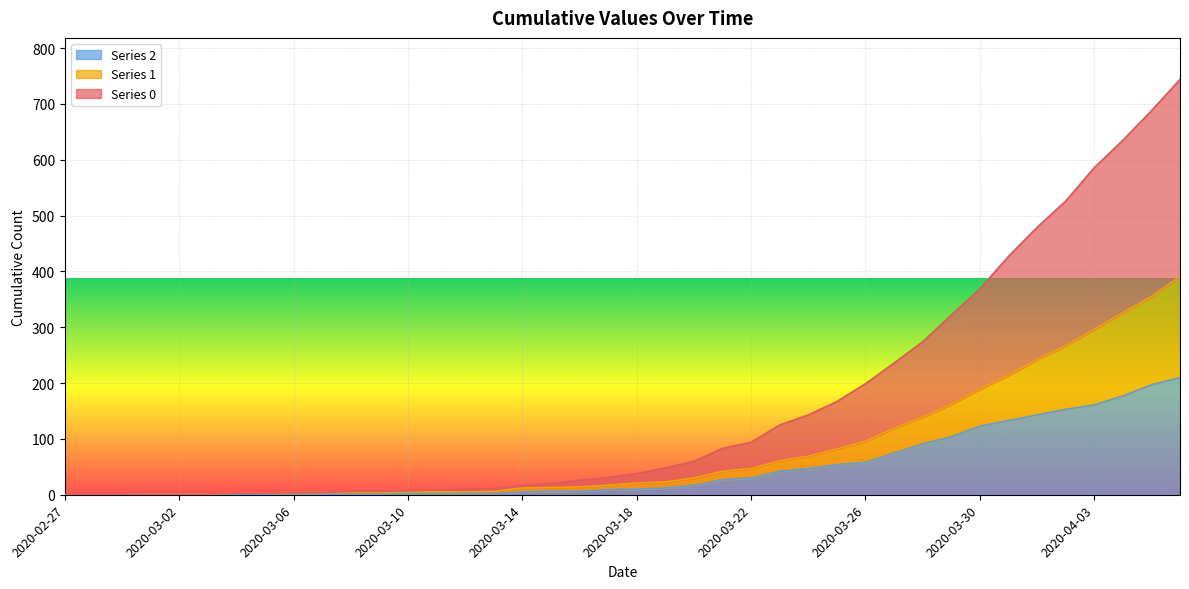

True or false: 2 and 0 cross at least once.

False